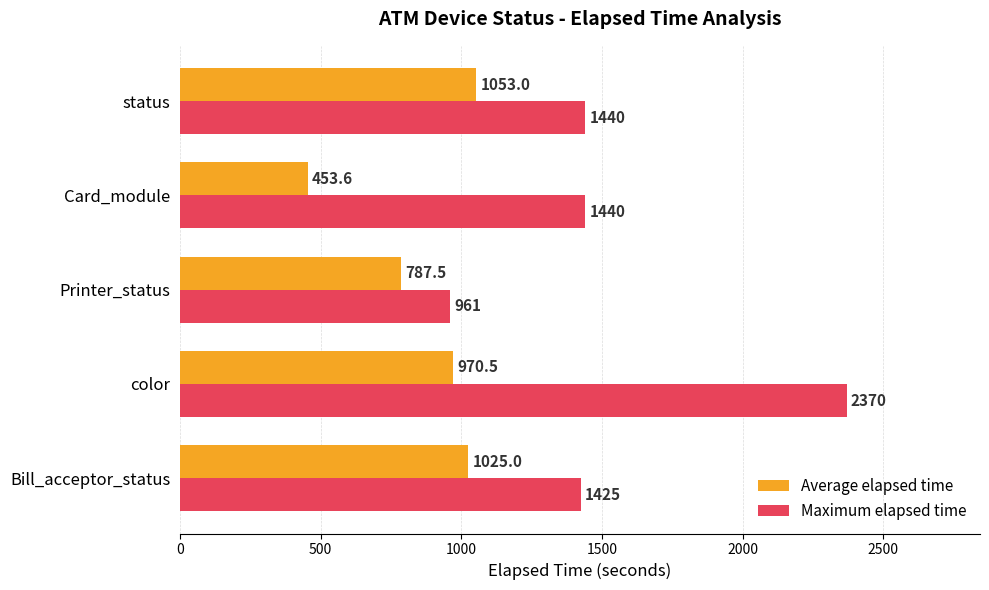

What is the difference between the second highest and second lowest values in the Average elapsed time series?

237.5